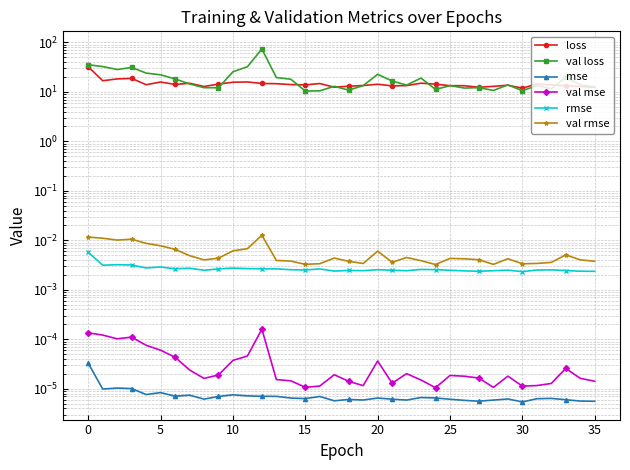

Reading left to right, what are all the values shown in this chart?

loss: 32.1	16.8	18.3	18.7	14.0	15.8	14.1	14.9	12.9	14.3	15.7	15.9	14.8	14.6	14.0	13.8	14.7	12.4	13.0	13.4	14.3	13.2	13.4	15.0	14.3	13.3	13.3	12.4	12.9	13.7	11.9	14.4	13.9	13.2	12.8	12.3
val loss: 35.3	32.5	28.3	31.2	24.0	22.1	18.3	14.5	12.2	12.1	25.5	32.2	73.6	19.5	18.0	10.4	10.5	13.0	10.9	13.4	22.6	16.6	13.7	19.0	11.2	13.4	11.9	12.2	10.7	13.8	10.5	13.4	11.6	19.7	13.9	12.6
mse: 0.0	0.0	0.0	0.0	0.0	0.0	0.0	0.0	0.0	0.0	0.0	0.0	0.0	0.0	0.0	0.0	0.0	0.0	0.0	0.0	0.0	0.0	0.0	0.0	0.0	0.0	0.0	0.0	0.0	0.0	0.0	0.0	0.0	0.0	0.0	0.0
val mse: 0.0	0.0	0.0	0.0	0.0	0.0	0.0	0.0	0.0	0.0	0.0	0.0	0.0	0.0	0.0	0.0	0.0	0.0	0.0	0.0	0.0	0.0	0.0	0.0	0.0	0.0	0.0	0.0	0.0	0.0	0.0	0.0	0.0	0.0	0.0	0.0
rmse: 0.0	0.0	0.0	0.0	0.0	0.0	0.0	0.0	0.0	0.0	0.0	0.0	0.0	0.0	0.0	0.0	0.0	0.0	0.0	0.0	0.0	0.0	0.0	0.0	0.0	0.0	0.0	0.0	0.0	0.0	0.0	0.0	0.0	0.0	0.0	0.0
val rmse: 0.0	0.0	0.0	0.0	0.0	0.0	0.0	0.0	0.0	0.0	0.0	0.0	0.0	0.0	0.0	0.0	0.0	0.0	0.0	0.0	0.0	0.0	0.0	0.0	0.0	0.0	0.0	0.0	0.0	0.0	0.0	0.0	0.0	0.0	0.0	0.0